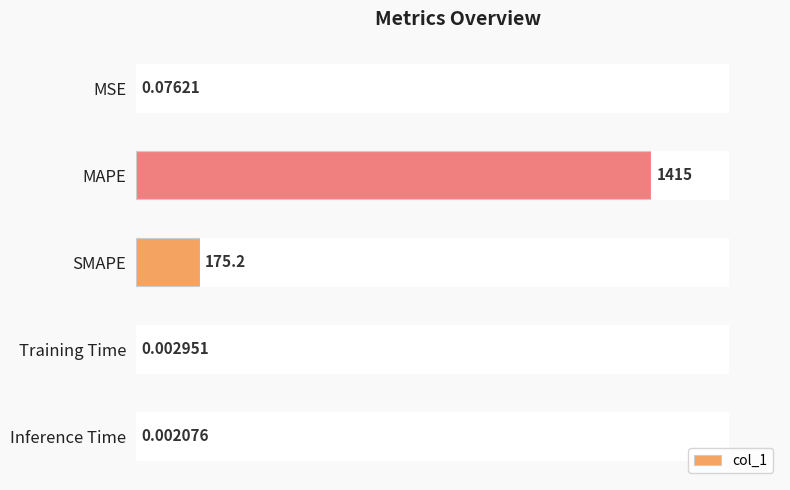

What is the sum of the values at MSE and MAPE?

1415.3